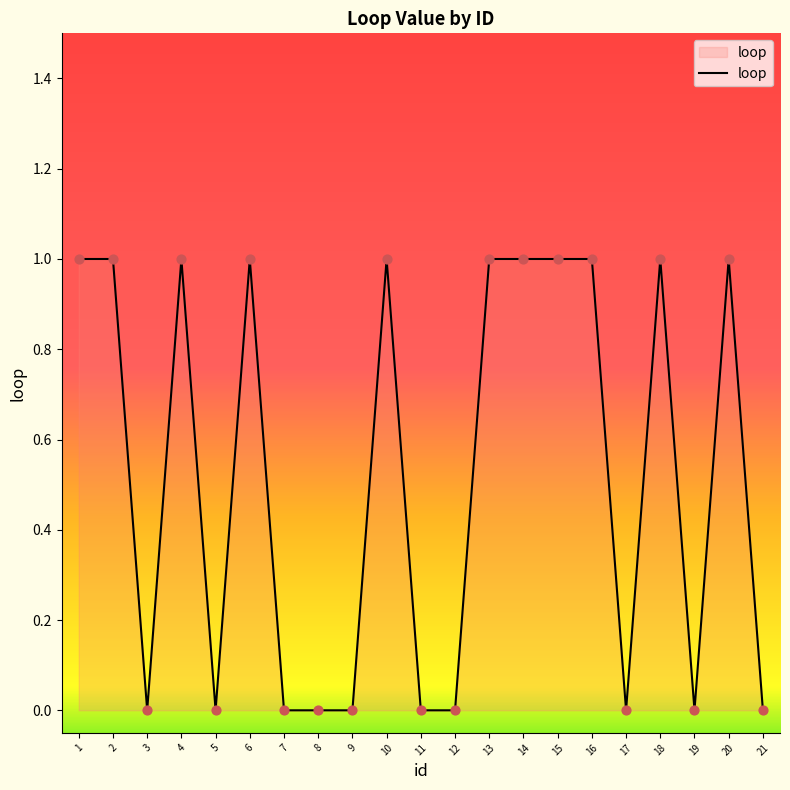

Which has a higher value, 18 or 17?

18